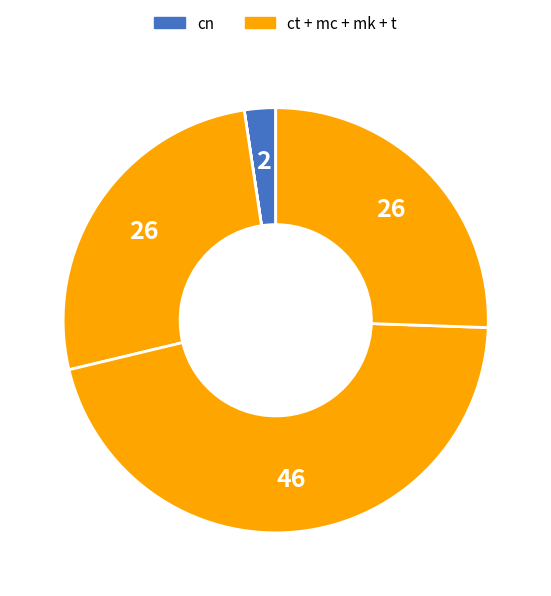

Count the number of slices in the pie.

5